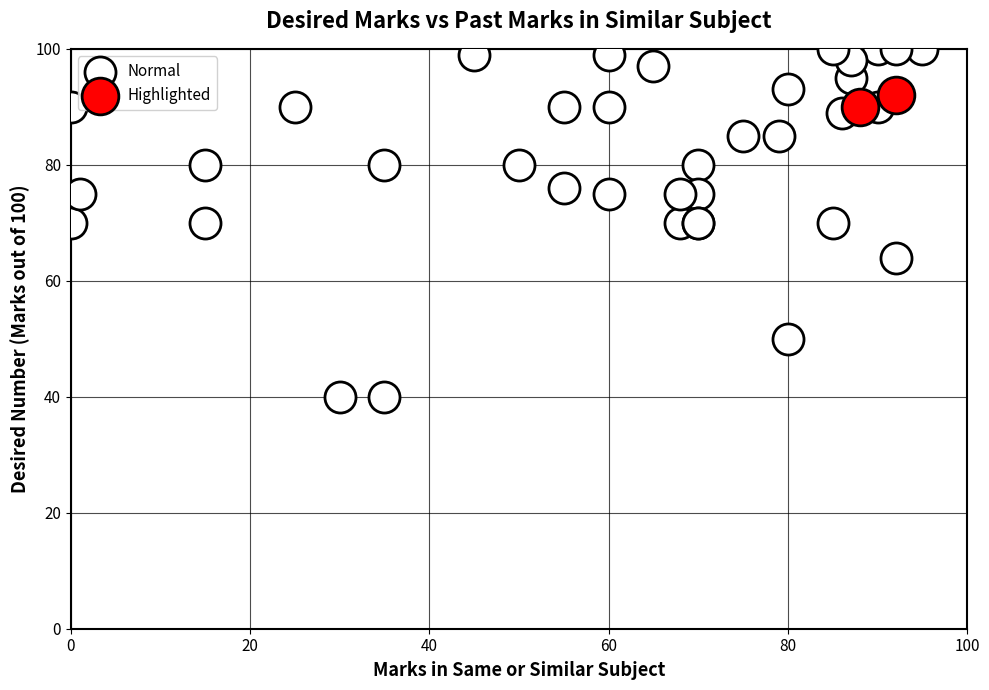

What are all the series names shown in the legend?

Normal, Highlighted